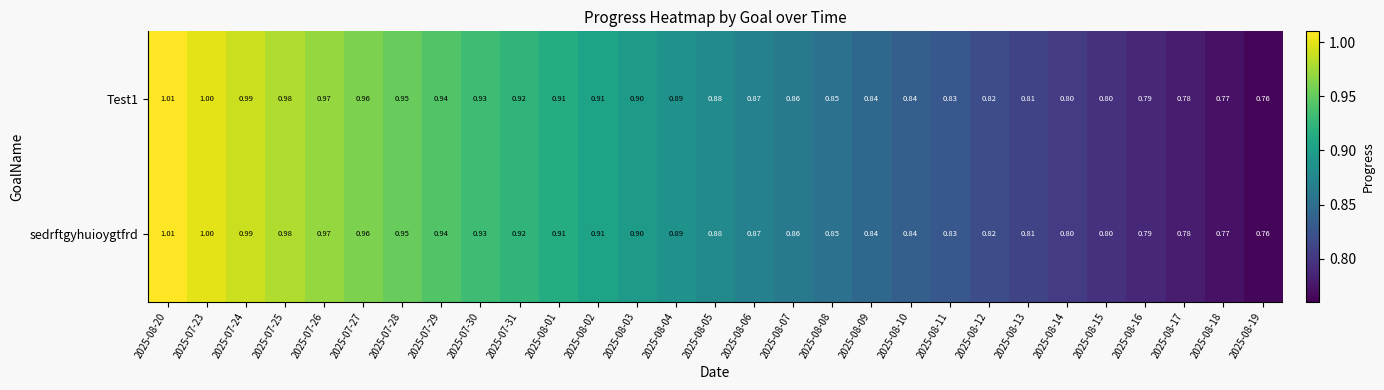

Is the value of sedrftgyhuioygtfrd at 2025-07-27 greater than the value of Test1 at 2025-08-17?

Yes